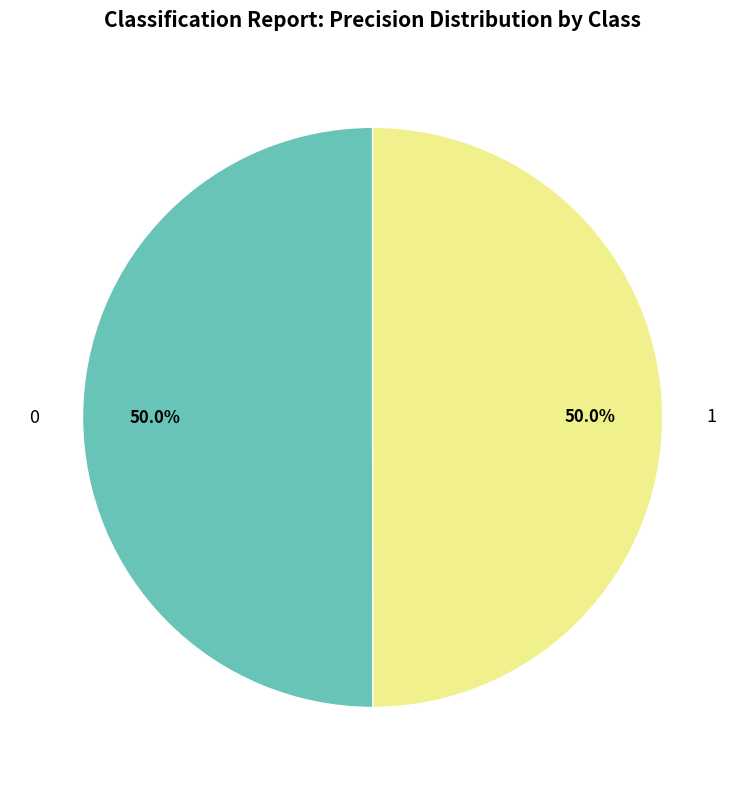

What percentage do 1 and 0 together represent?

100.0%